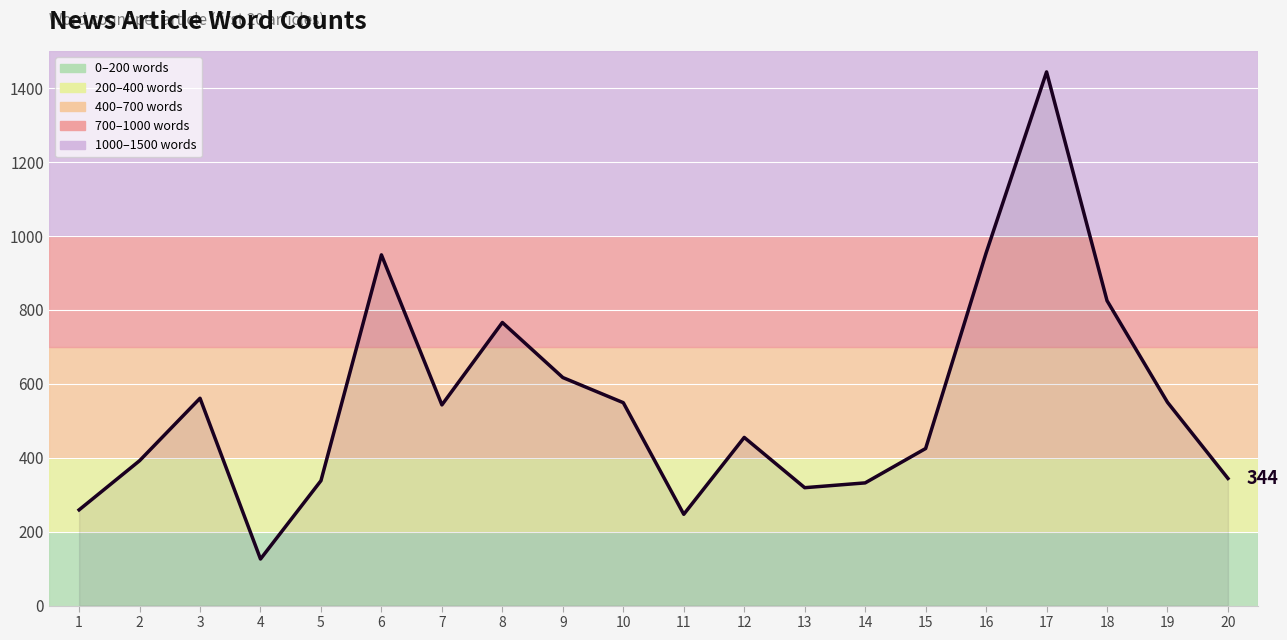

What is the change in value from 6 to 11?

-702